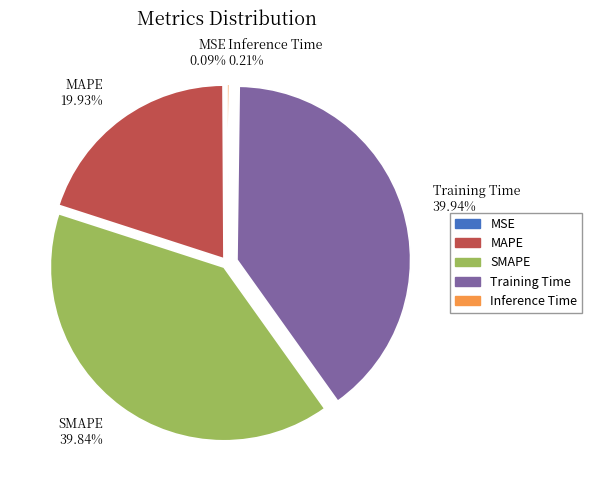

Is Training Time the majority of the pie?

No